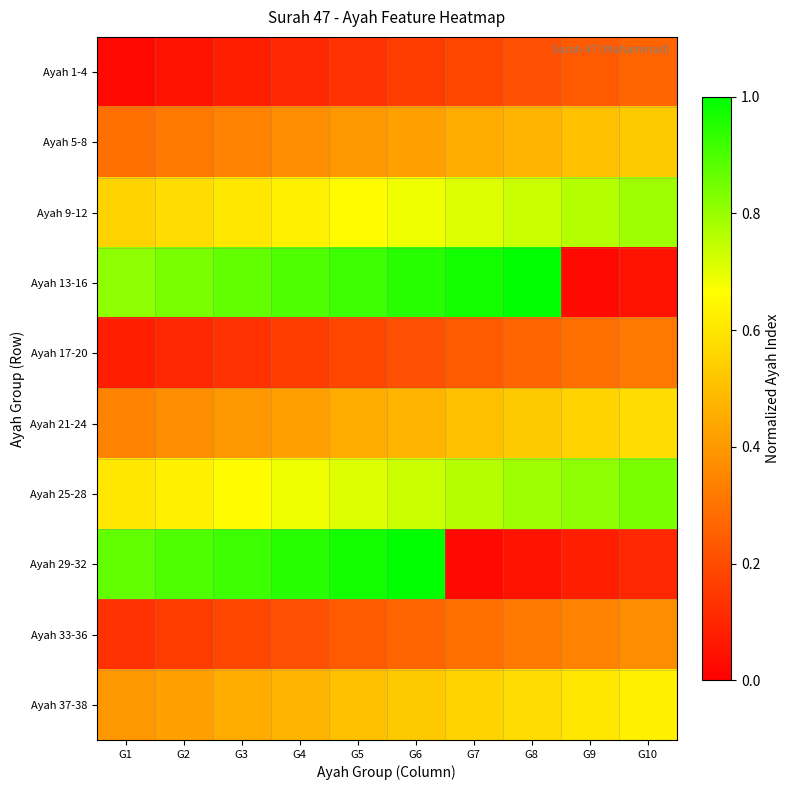

Which has a higher value, G1 or G10?

G10